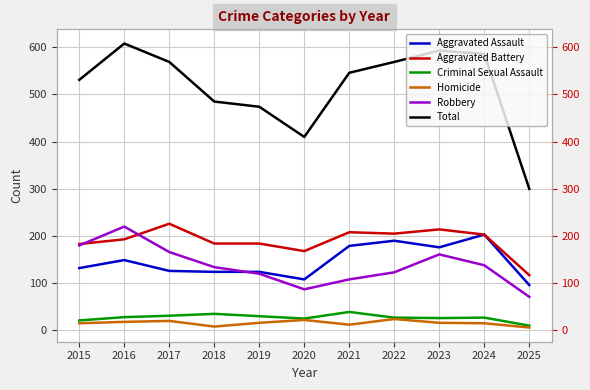

True or false: Aggravated Battery and Homicide intersect in this chart.

False